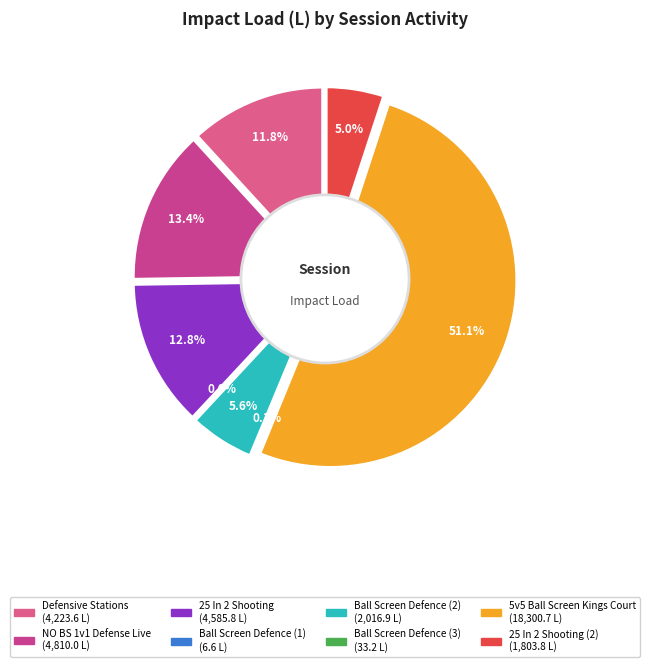

True or false: 5v5 Ball Screen Kings Court accounts for 56% of the total.

False